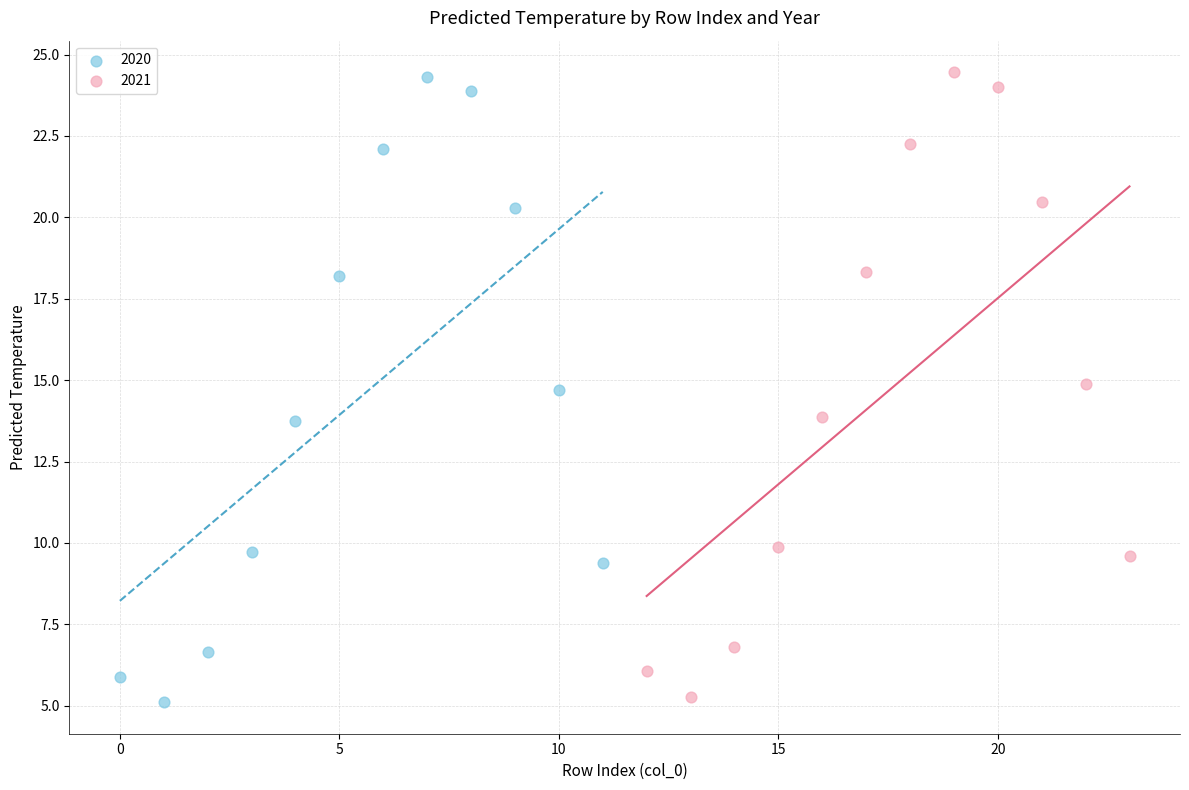

Which series contains the lowest Y value?

2020